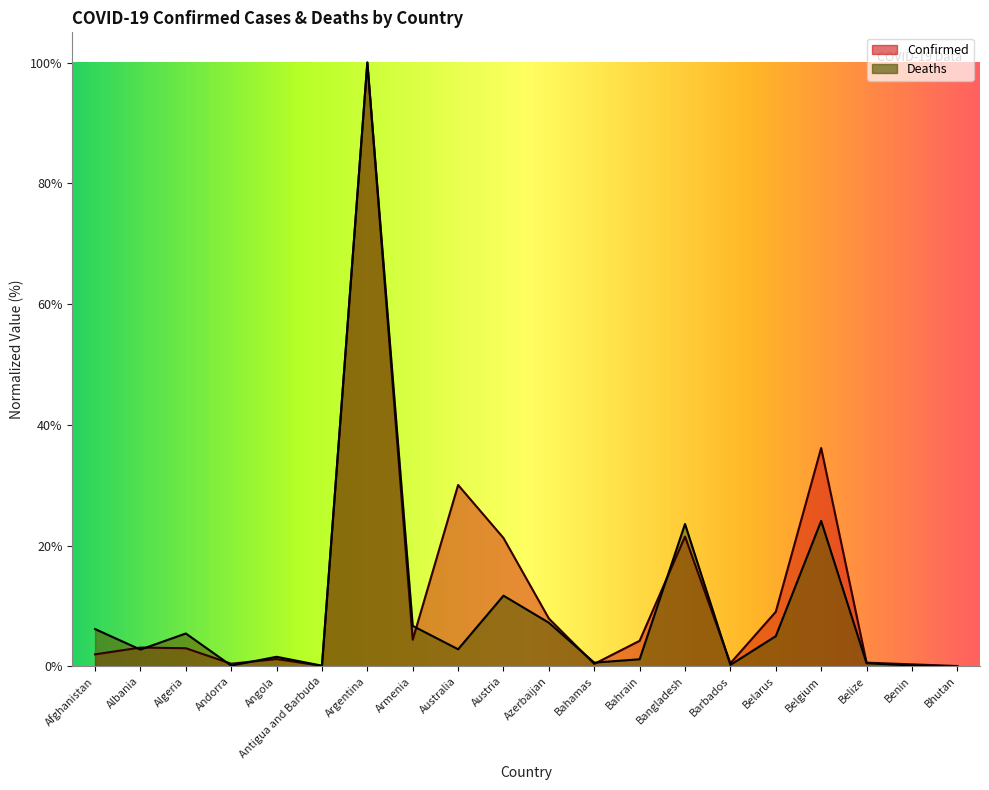

What is the difference between the maximum and minimum values in the Confirmed series?

99.9